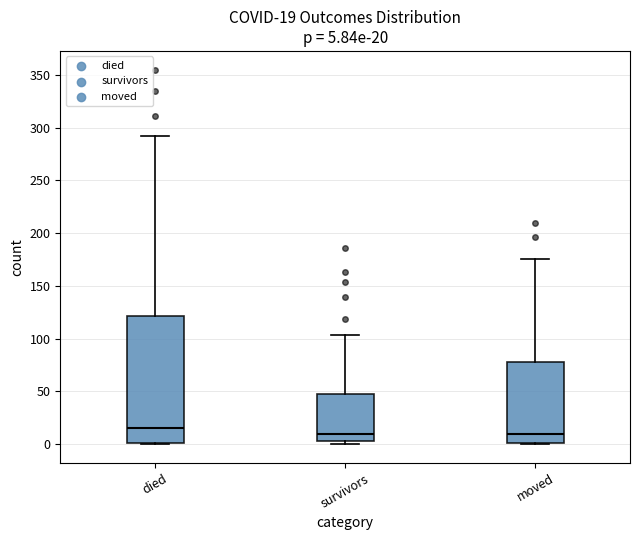

Which box is the tallest, from its lower edge to its upper edge?

died